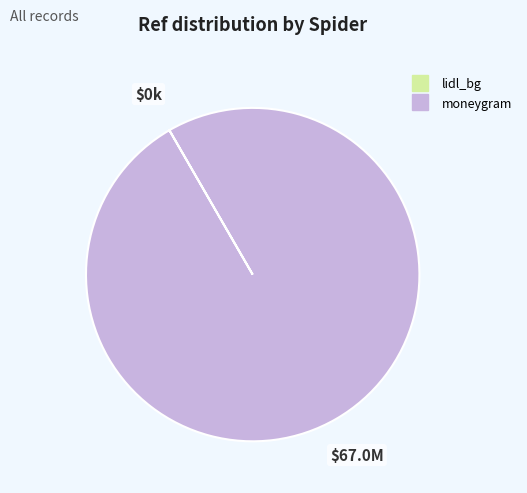

Which category has the biggest portion of the pie?

moneygram